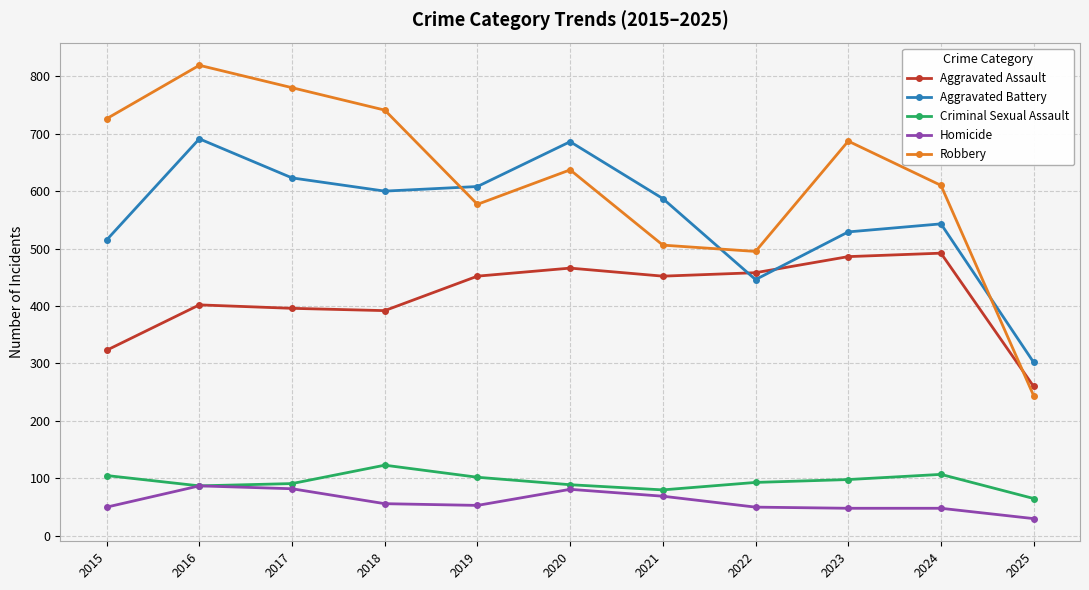

What is the minimum value for Homicide?

30